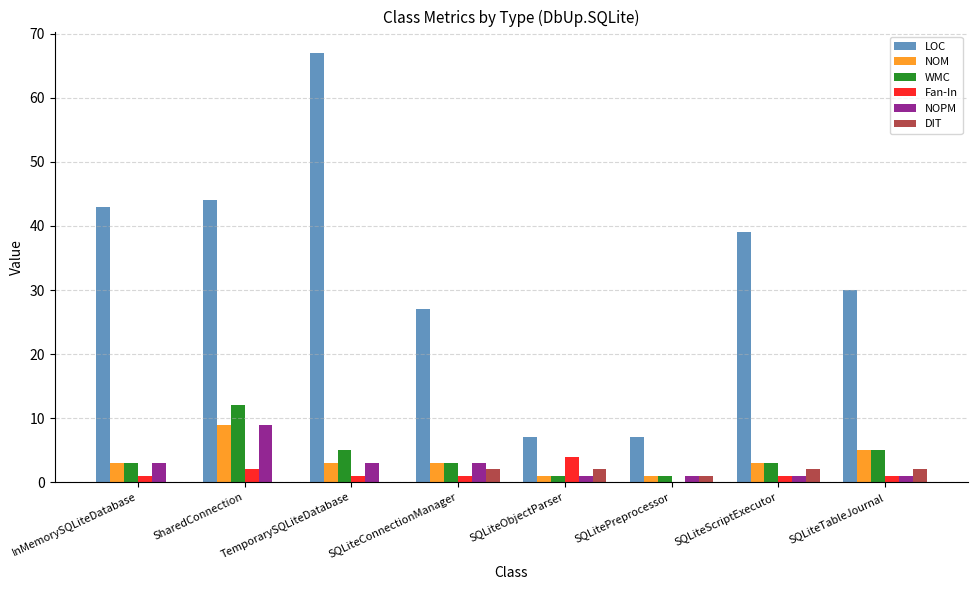

What is the maximum value shown in the chart?

67